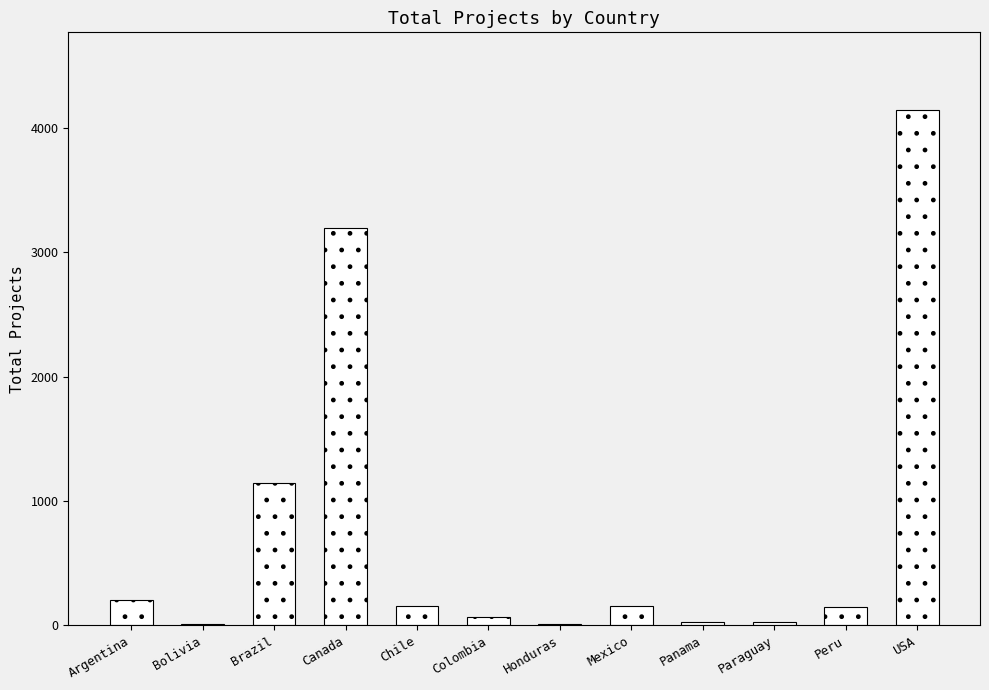

Between Paraguay and Argentina, which is larger?

Argentina